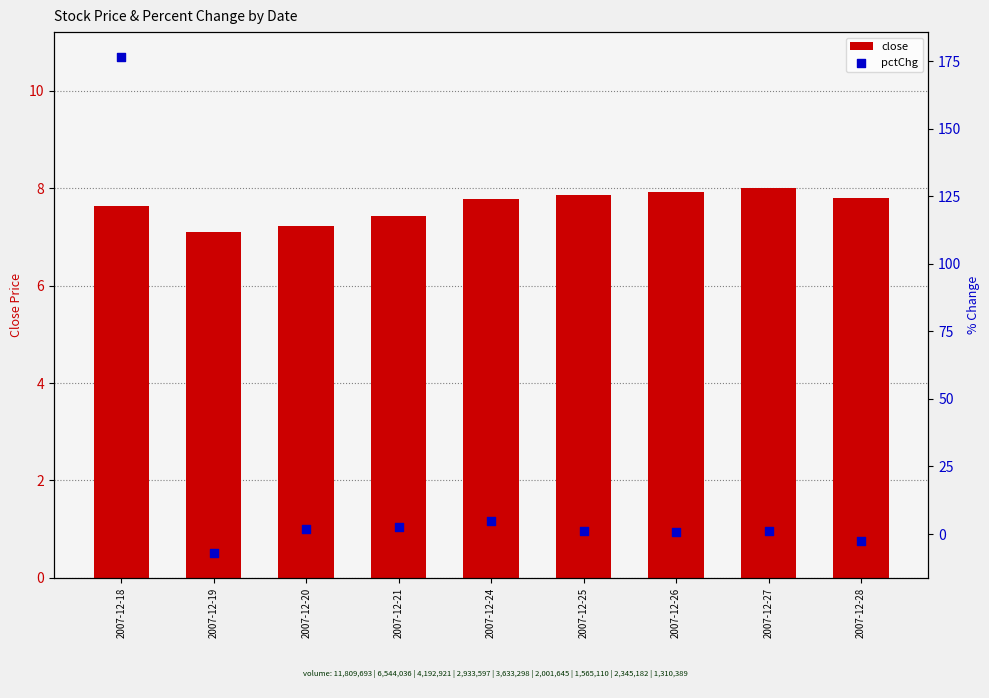

Which series reaches the maximum Y coordinate?

pctChg